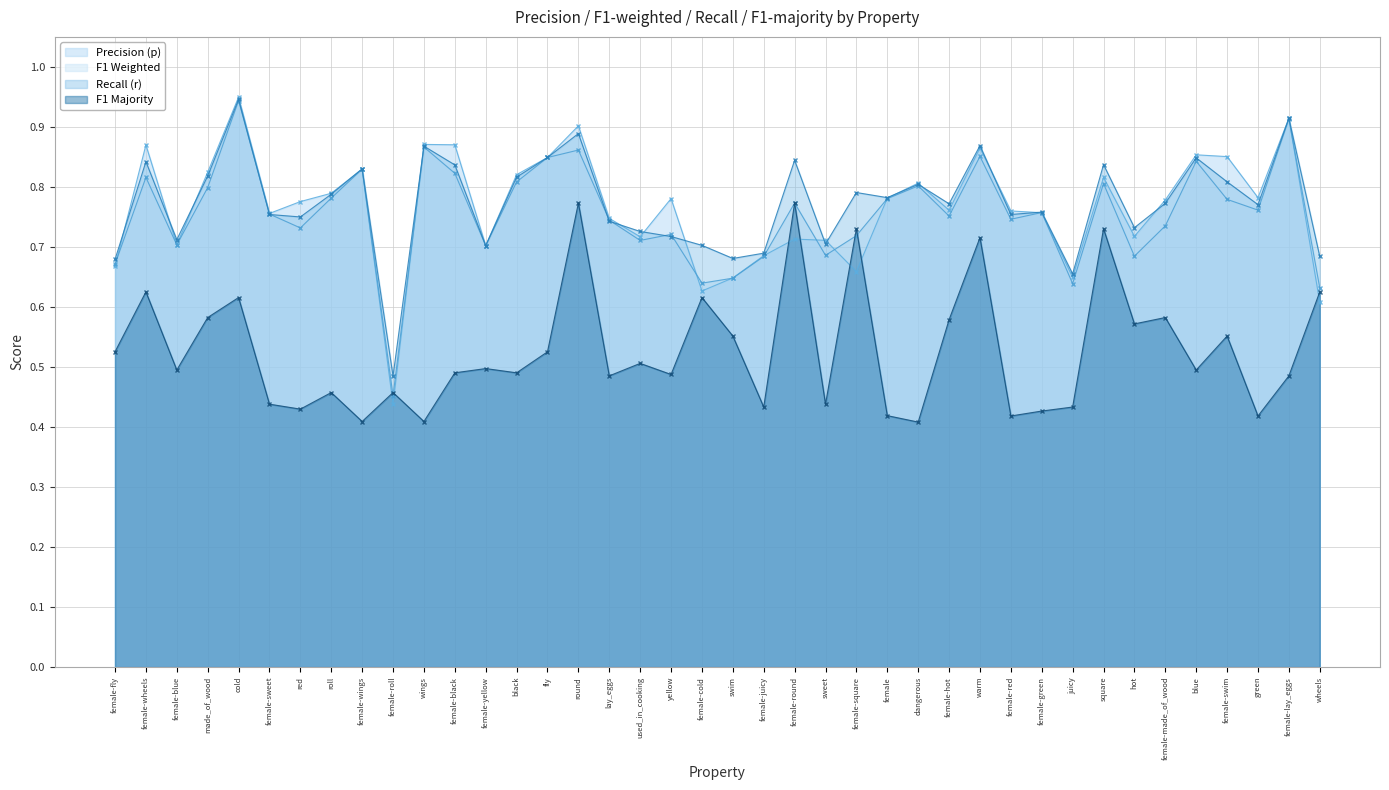

Count the r values in the range 0 to 1.

40